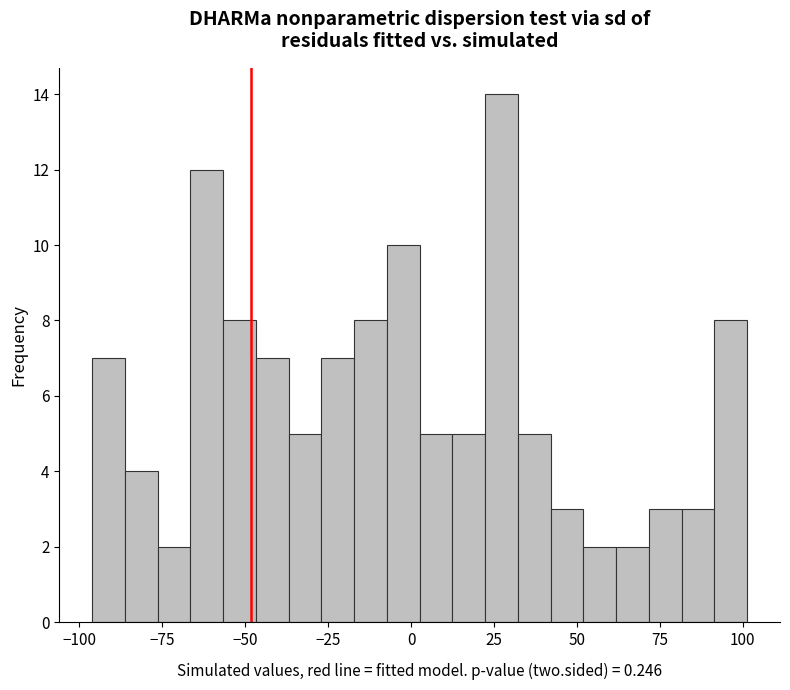

Around what value on the x-axis is the tallest bar? Give the approximate position of its centre, as read against the axis.

25